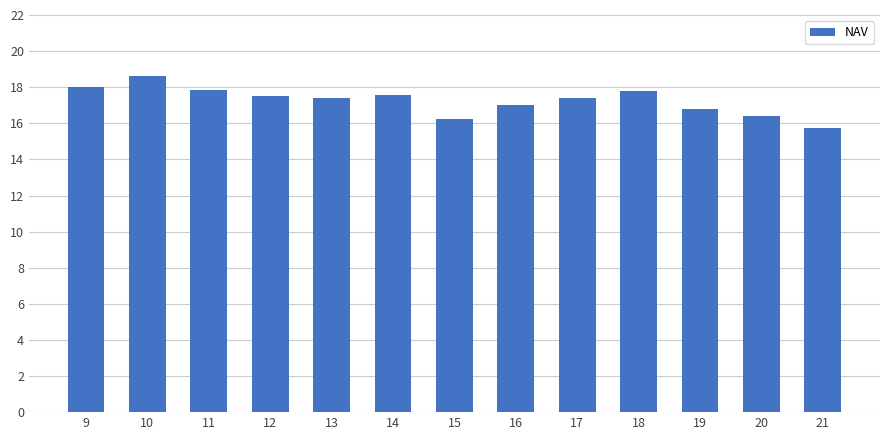

What is the difference between the values at 11 and 10?

0.8